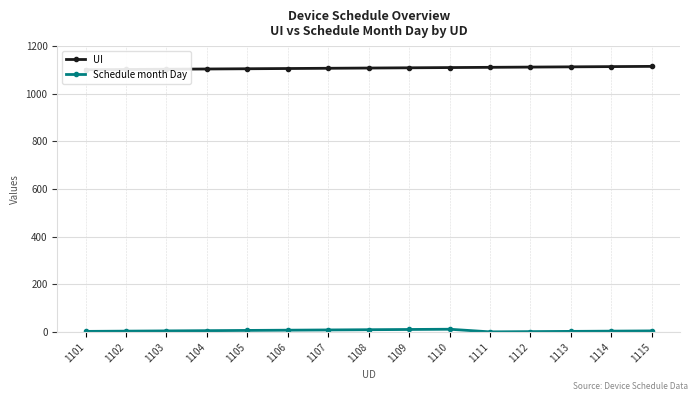

What is the highest value of the UI series?

1115